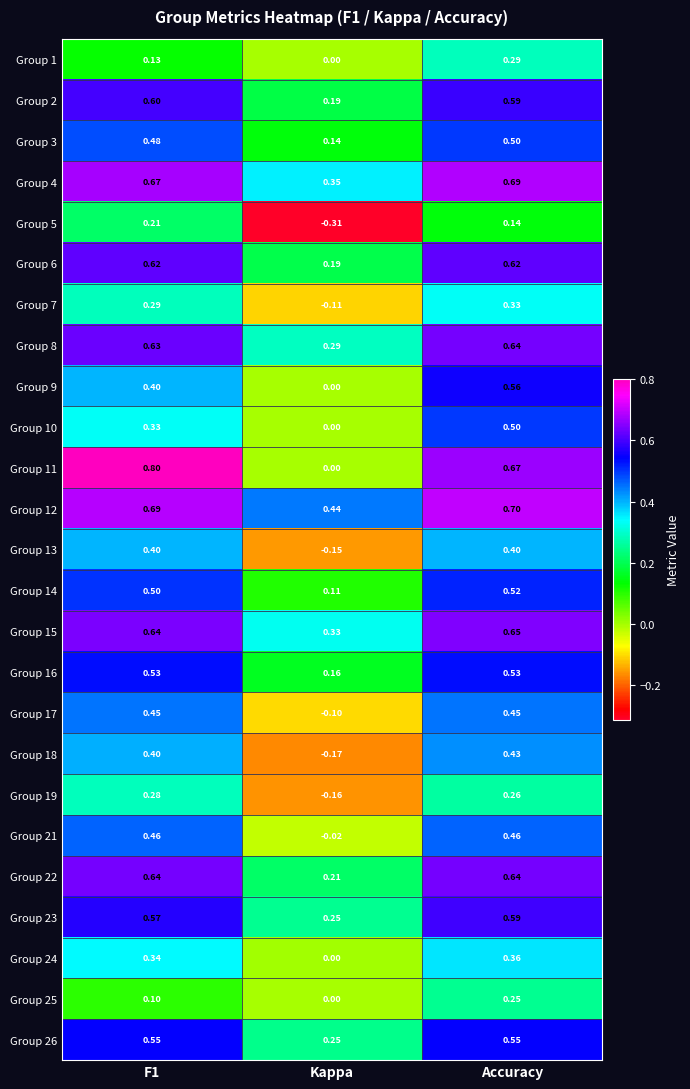

Is the value of Group 12 at Kappa greater than the value of Group 17 at Kappa?

Yes